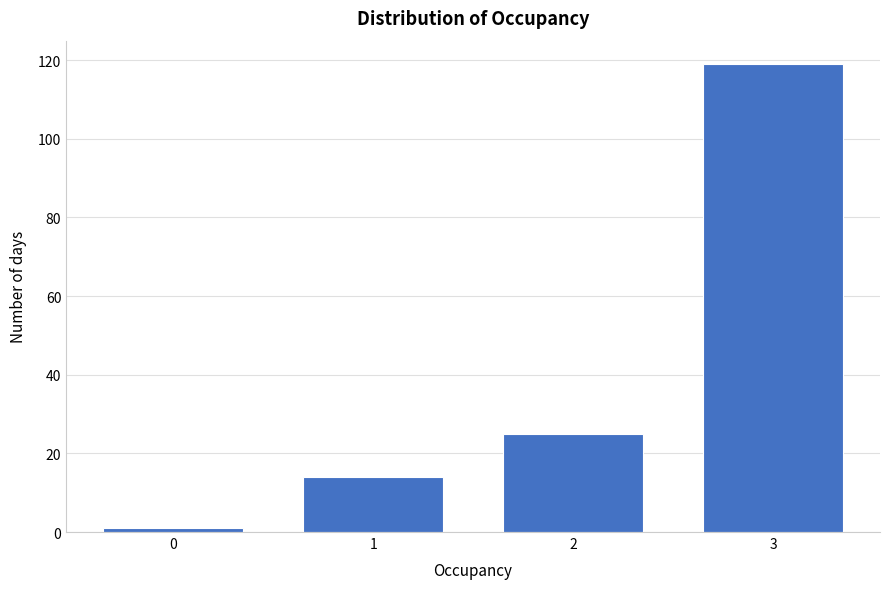

Reading left to right, extract all data points from this chart.

0=1	1=14	2=25	3=119